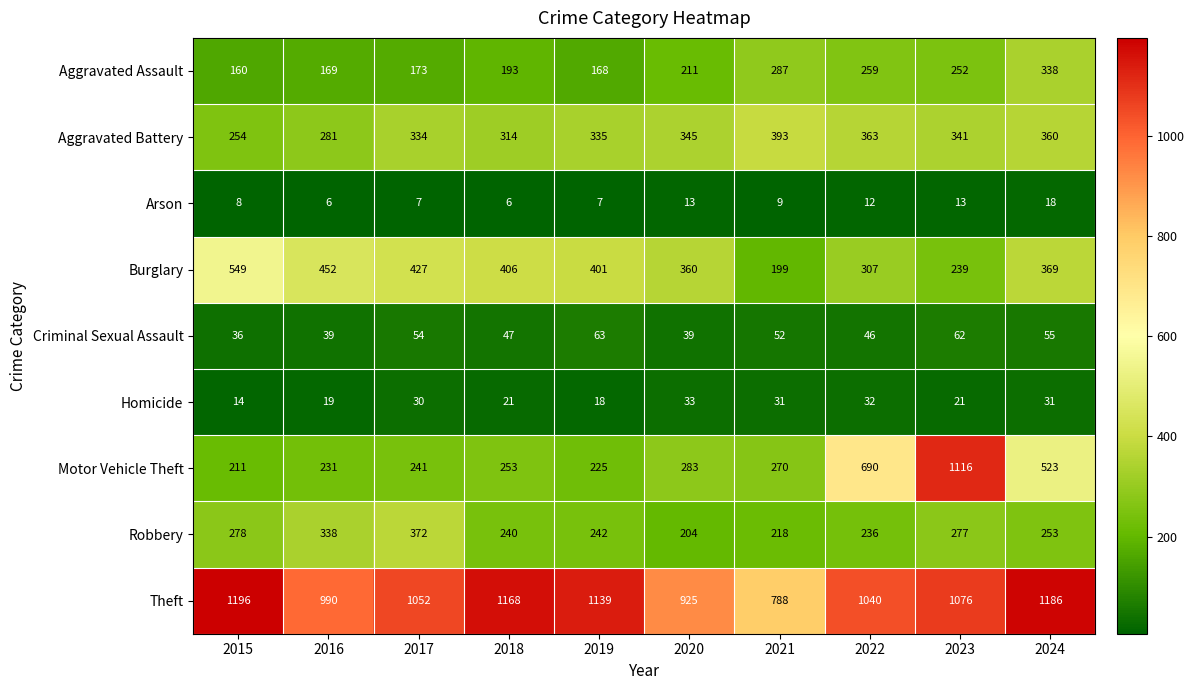

The Theft series shows 1527 at 2020. True or false?

False